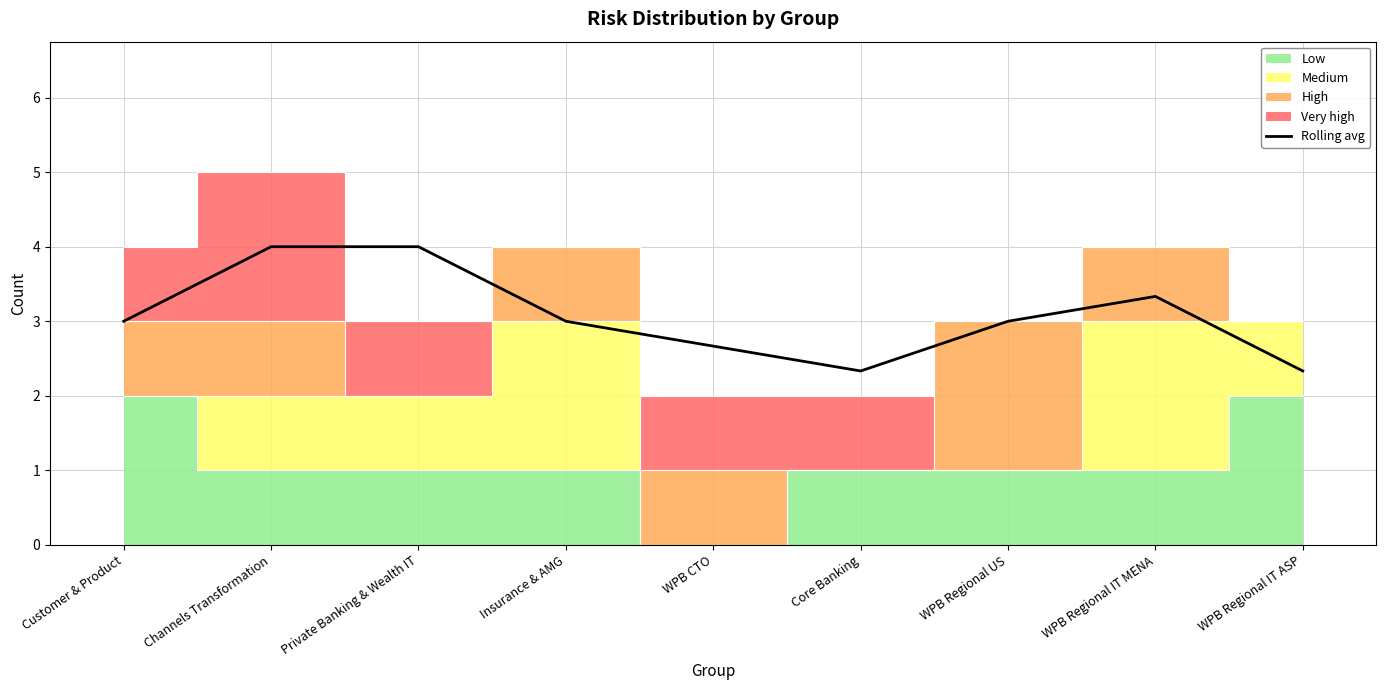

Which label corresponds to the smallest value in the chart?

Core Banking